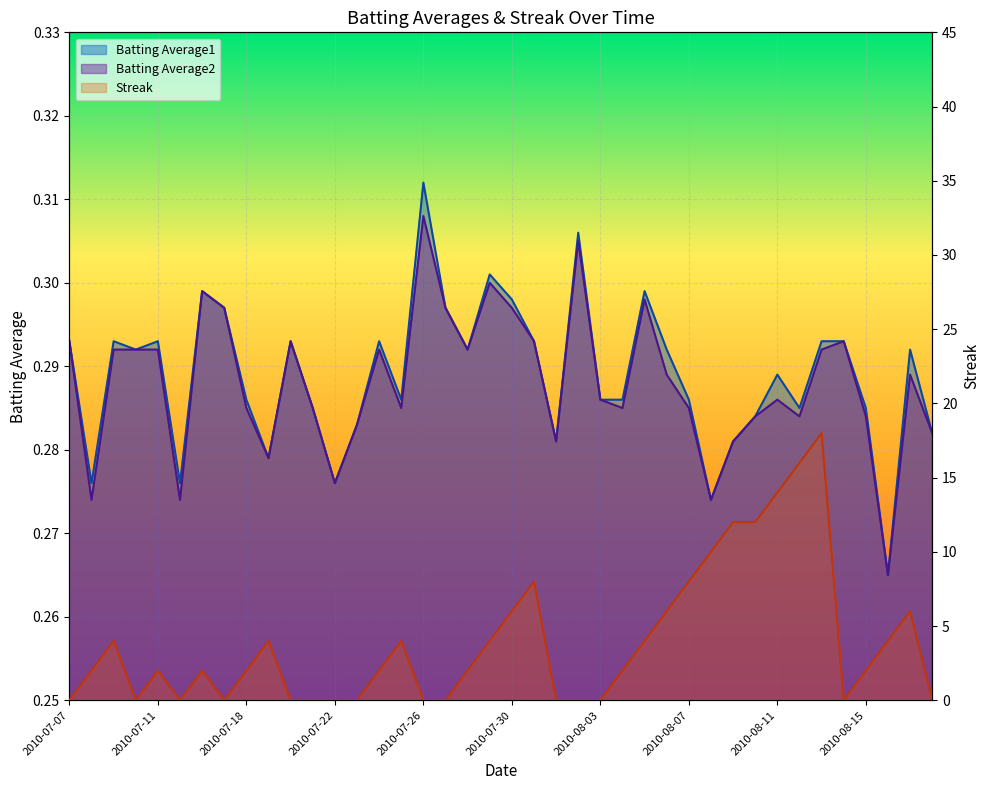

Reading left to right, transcribe all the data shown in this chart.

Batting Average1: 2010-07-07=0.3	2010-07-08=0.3	2010-07-09=0.3	2010-07-10=0.3	2010-07-11=0.3	2010-07-15=0.3	2010-07-16=0.3	2010-07-17=0.3	2010-07-18=0.3	2010-07-19=0.3	2010-07-20=0.3	2010-07-21=0.3	2010-07-22=0.3	2010-07-23=0.3	2010-07-24=0.3	2010-07-25=0.3	2010-07-26=0.3	2010-07-27=0.3	2010-07-28=0.3	2010-07-29=0.3	2010-07-30=0.3	2010-07-31=0.3	2010-08-01=0.3	2010-08-02=0.3	2010-08-03=0.3	2010-08-04=0.3	2010-08-05=0.3	2010-08-06=0.3	2010-08-07=0.3	2010-08-08=0.3	2010-08-09=0.3	2010-08-10=0.3	2010-08-11=0.3	2010-08-12=0.3	2010-08-13=0.3	2010-08-14=0.3	2010-08-15=0.3	2010-08-16=0.3	2010-08-17=0.3	2010-08-18=0.3
Batting Average2: 2010-07-07=0.3	2010-07-08=0.3	2010-07-09=0.3	2010-07-10=0.3	2010-07-11=0.3	2010-07-15=0.3	2010-07-16=0.3	2010-07-17=0.3	2010-07-18=0.3	2010-07-19=0.3	2010-07-20=0.3	2010-07-21=0.3	2010-07-22=0.3	2010-07-23=0.3	2010-07-24=0.3	2010-07-25=0.3	2010-07-26=0.3	2010-07-27=0.3	2010-07-28=0.3	2010-07-29=0.3	2010-07-30=0.3	2010-07-31=0.3	2010-08-01=0.3	2010-08-02=0.3	2010-08-03=0.3	2010-08-04=0.3	2010-08-05=0.3	2010-08-06=0.3	2010-08-07=0.3	2010-08-08=0.3	2010-08-09=0.3	2010-08-10=0.3	2010-08-11=0.3	2010-08-12=0.3	2010-08-13=0.3	2010-08-14=0.3	2010-08-15=0.3	2010-08-16=0.3	2010-08-17=0.3	2010-08-18=0.3
Streak: 2010-07-07=0.0	2010-07-08=2.0	2010-07-09=4.0	2010-07-10=0.0	2010-07-11=2.0	2010-07-15=0.0	2010-07-16=2.0	2010-07-17=0.0	2010-07-18=2.0	2010-07-19=4.0	2010-07-20=0.0	2010-07-21=0.0	2010-07-22=0.0	2010-07-23=0.0	2010-07-24=2.0	2010-07-25=4.0	2010-07-26=0.0	2010-07-27=0.0	2010-07-28=2.0	2010-07-29=4.0	2010-07-30=6.0	2010-07-31=8.0	2010-08-01=0.0	2010-08-02=0.0	2010-08-03=0.0	2010-08-04=2.0	2010-08-05=4.0	2010-08-06=6.0	2010-08-07=8.0	2010-08-08=10.0	2010-08-09=12.0	2010-08-10=12.0	2010-08-11=14.0	2010-08-12=16.0	2010-08-13=18.0	2010-08-14=0.0	2010-08-15=2.0	2010-08-16=4.0	2010-08-17=6.0	2010-08-18=0.0